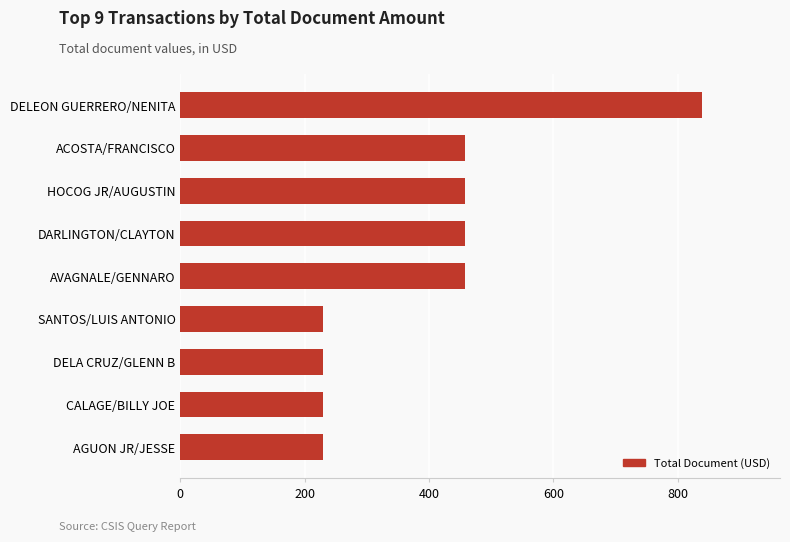

What is the change in value from DELA CRUZ/GLENN B to ACOSTA/FRANCISCO?

+229